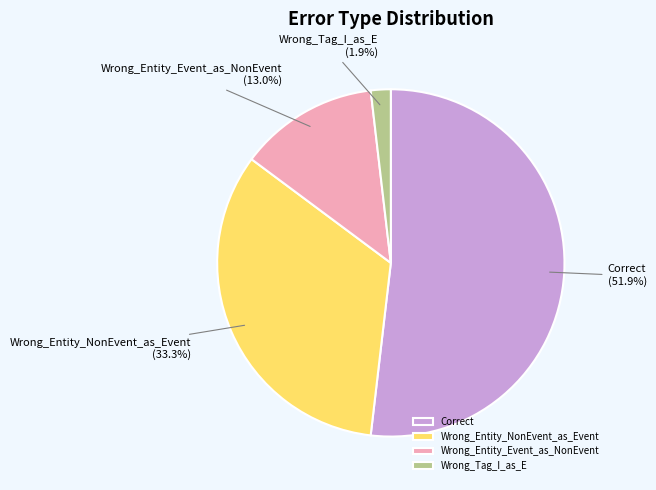

How many segments does this pie chart have?

4